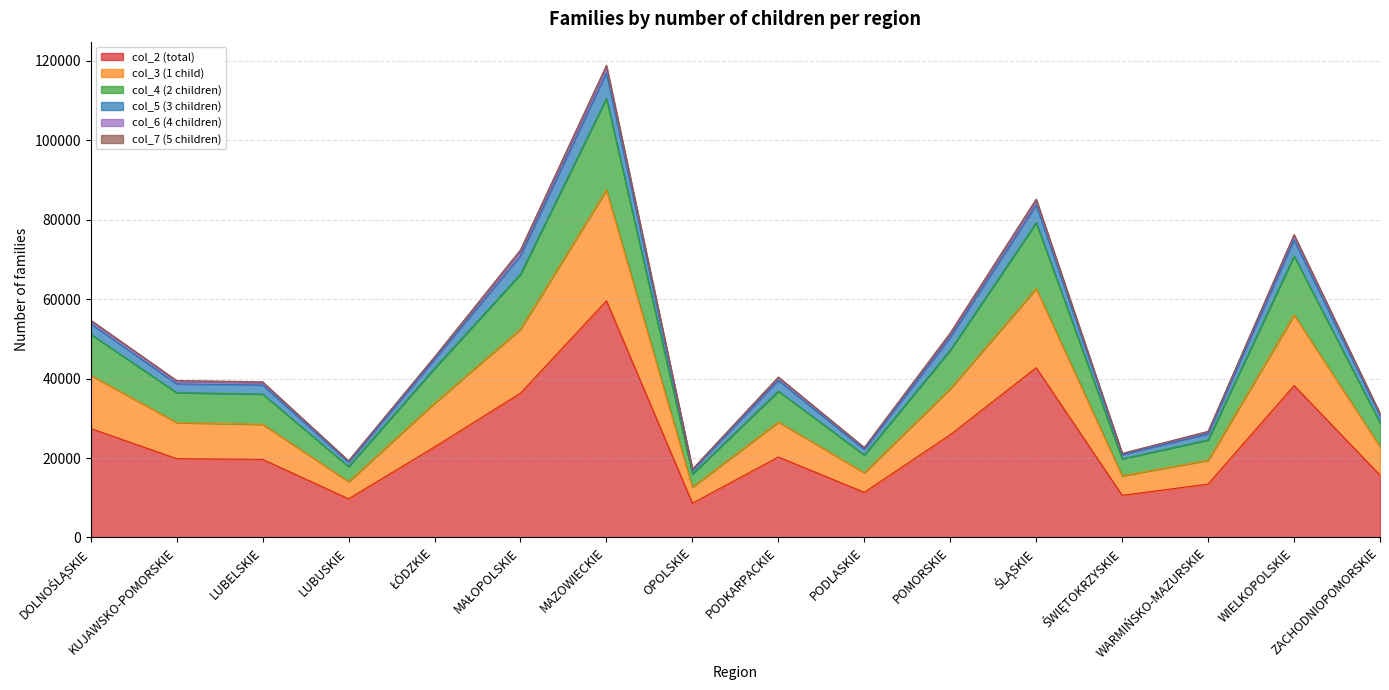

What is the label of the 8th point from the left?

OPOLSKIE